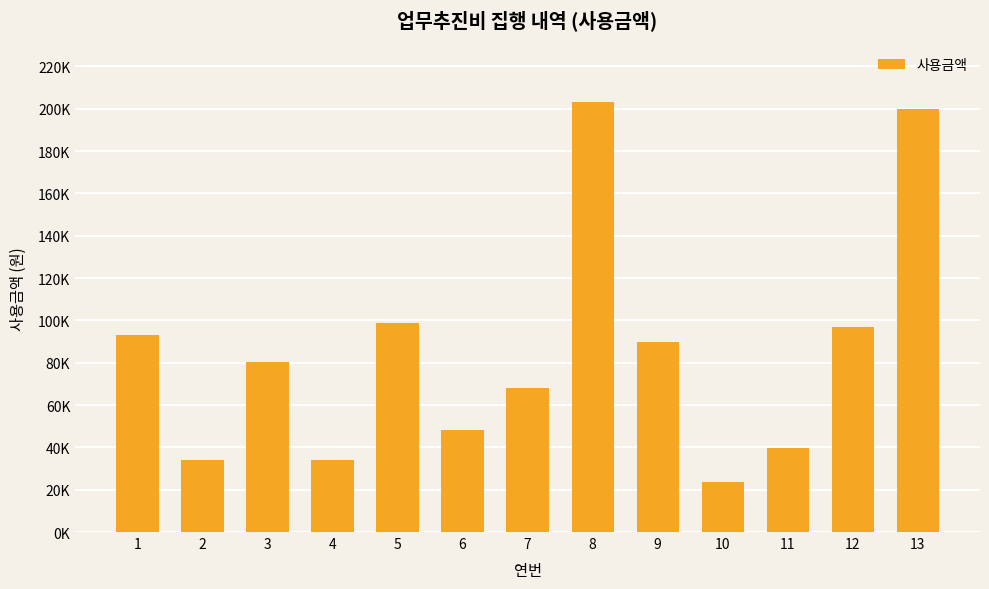

True or false: the data shows 99000 at 5.

True